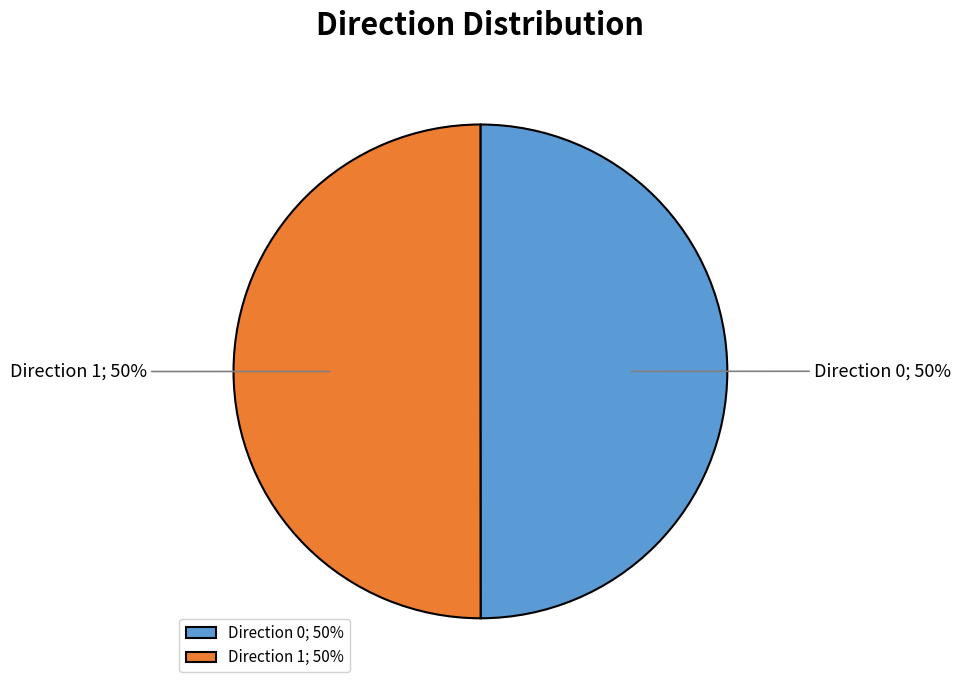

To the nearest percent, what portion does Direction 1; 50% represent?

50%